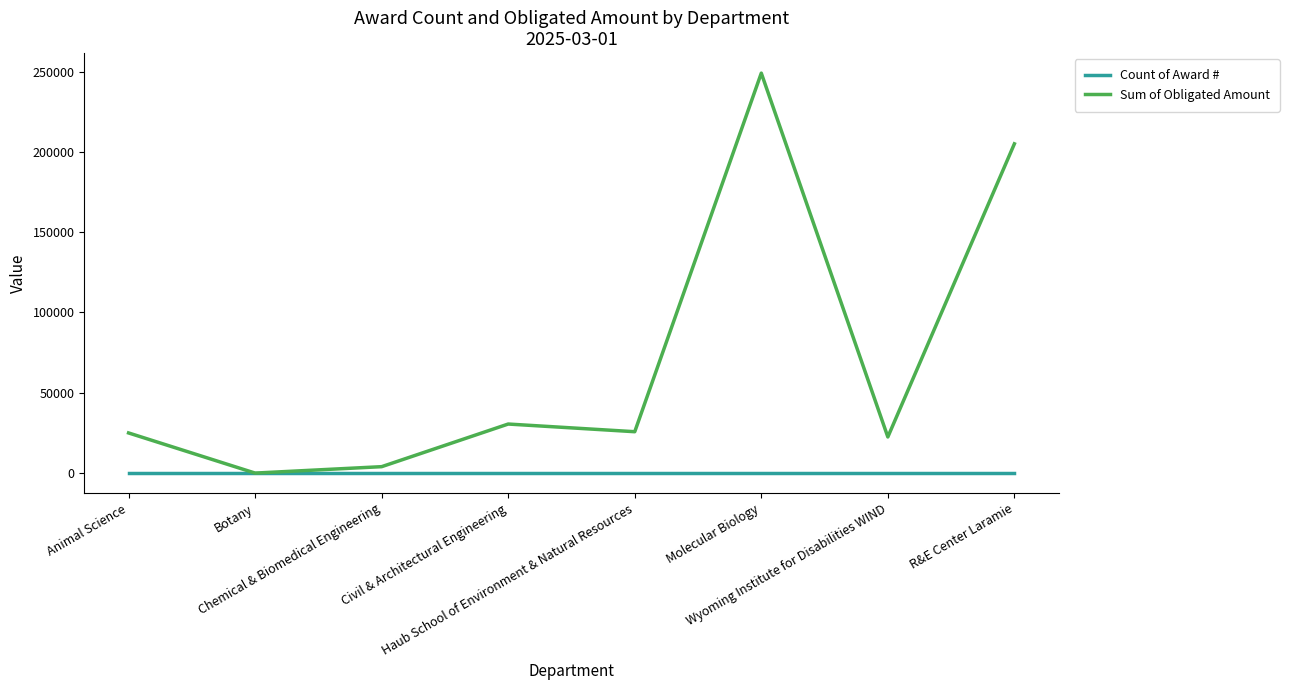

What is the sum of the Sum of Obligated Amount values at Animal Science and Botany?

25001.0